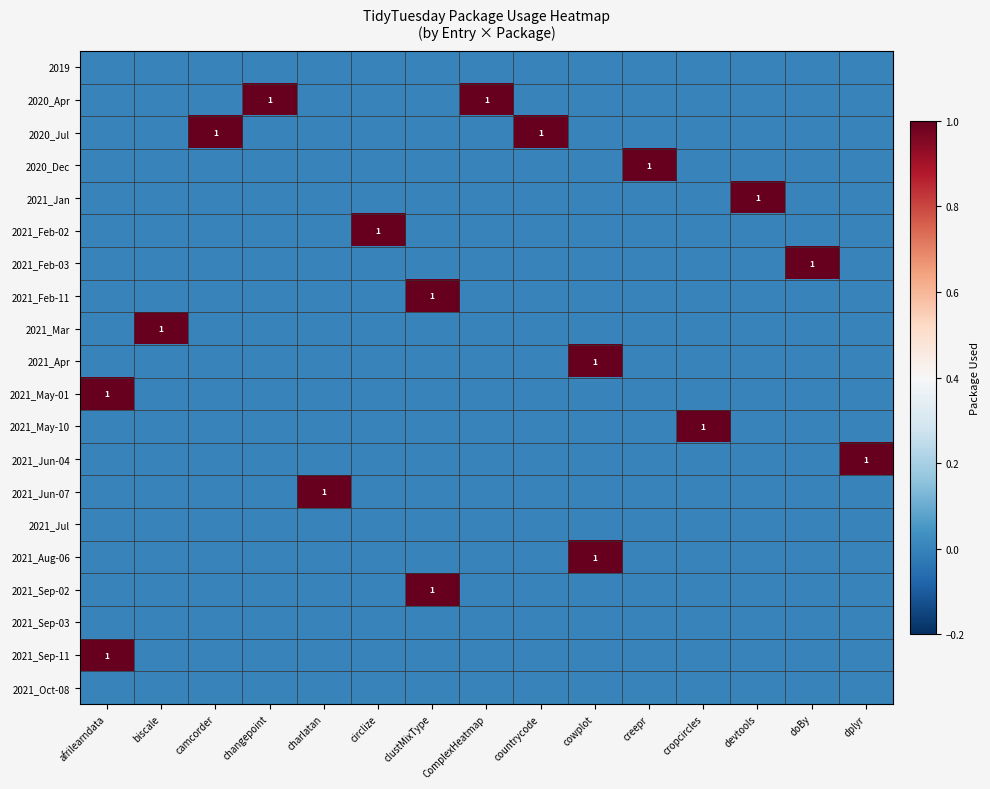

What is the maximum value for 2021_Mar?

1